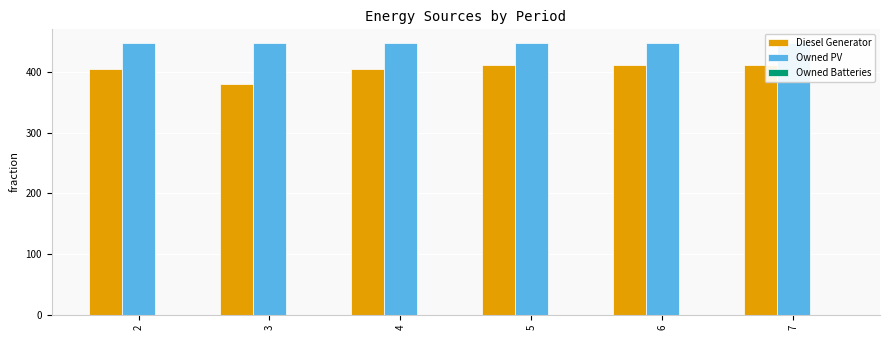

The Owned PV series shows 741 at 6. True or false?

False